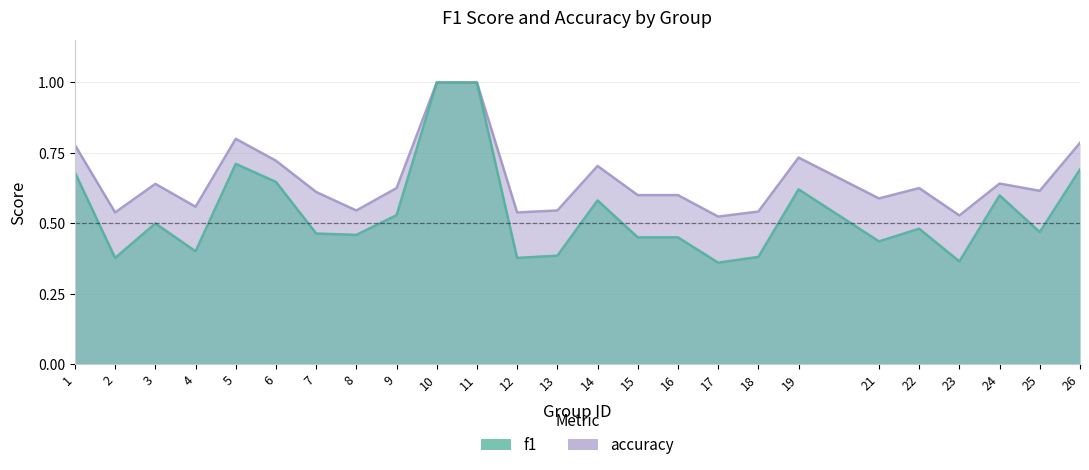

At which category does accuracy reach its first local valley?

2